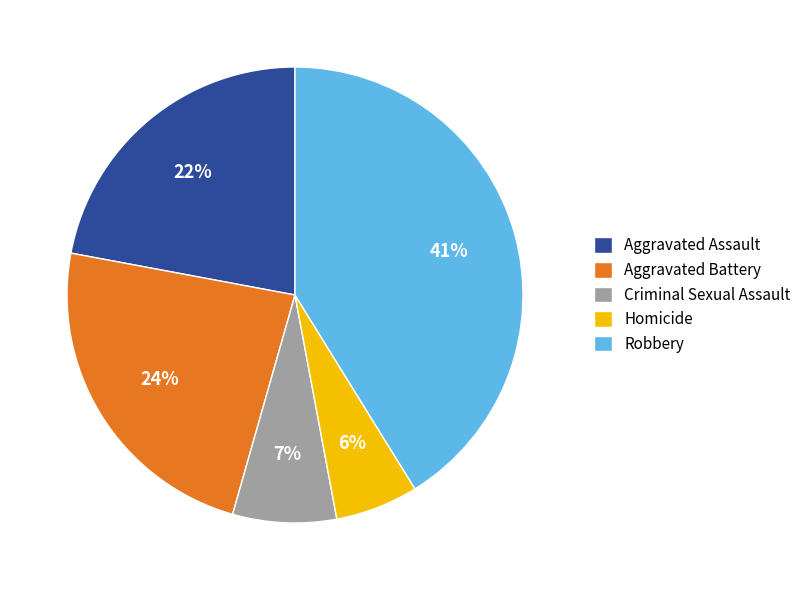

Does Criminal Sexual Assault account for over 50% of the chart?

No